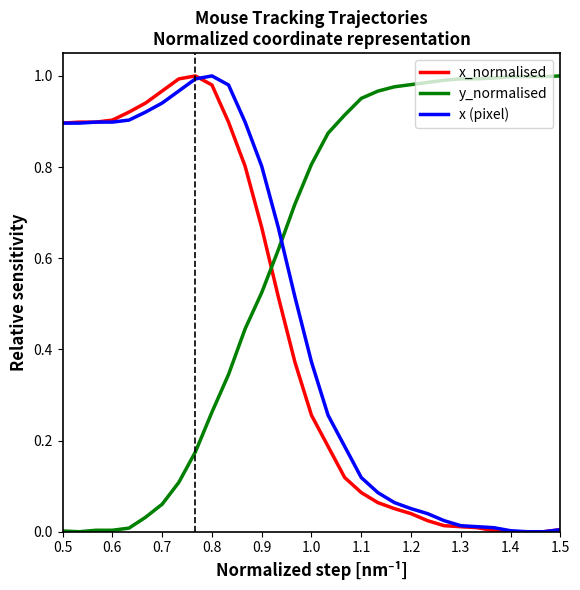

Which series ends up on top after the final intersection of x_normalised and y_normalised?

y_normalised